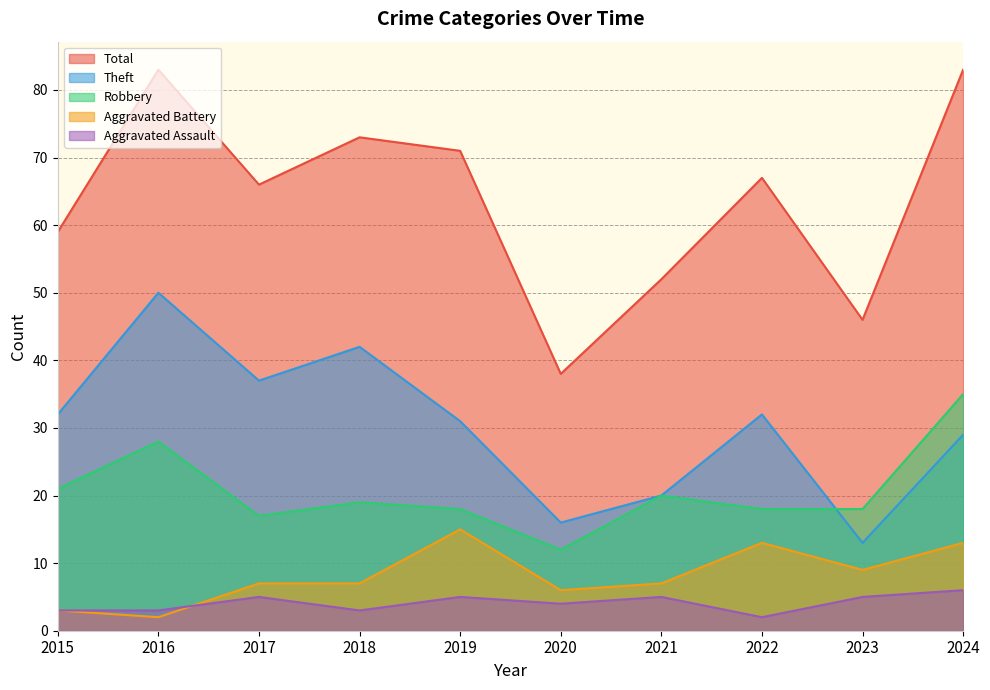

At which label is Aggravated Battery closest to 8?

2017